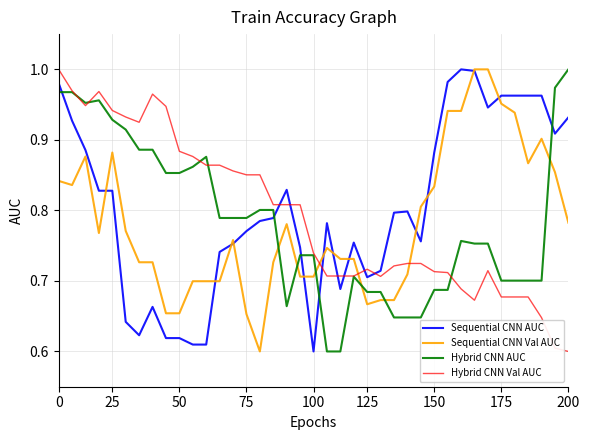

After their last crossing, which series has the higher values: Sequential CNN AUC or Hybrid CNN Val AUC?

Sequential CNN AUC